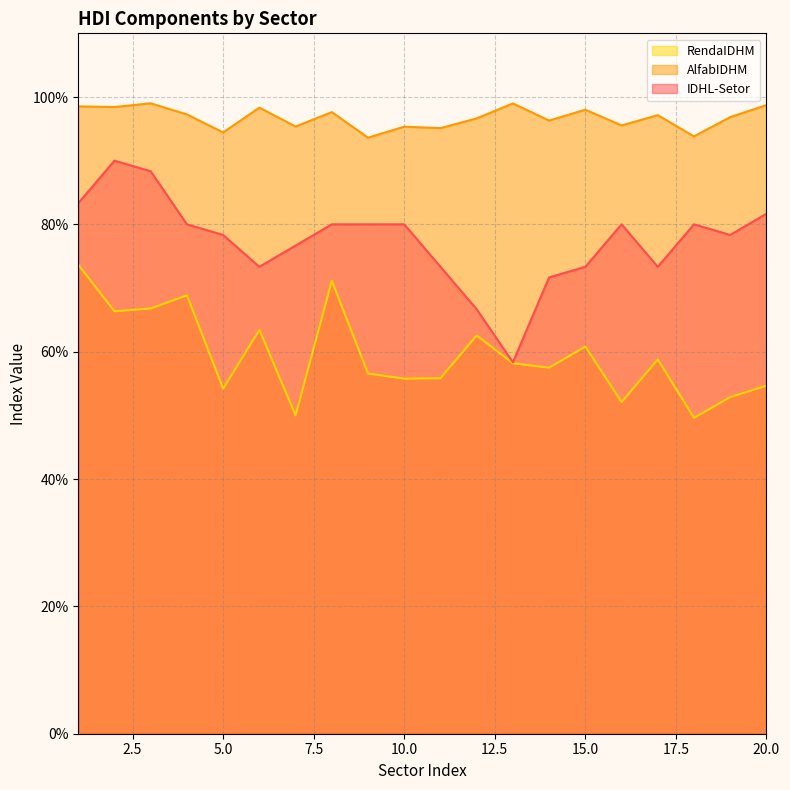

Is it true that IDHL-Setor equals 0.4 at 1?

False